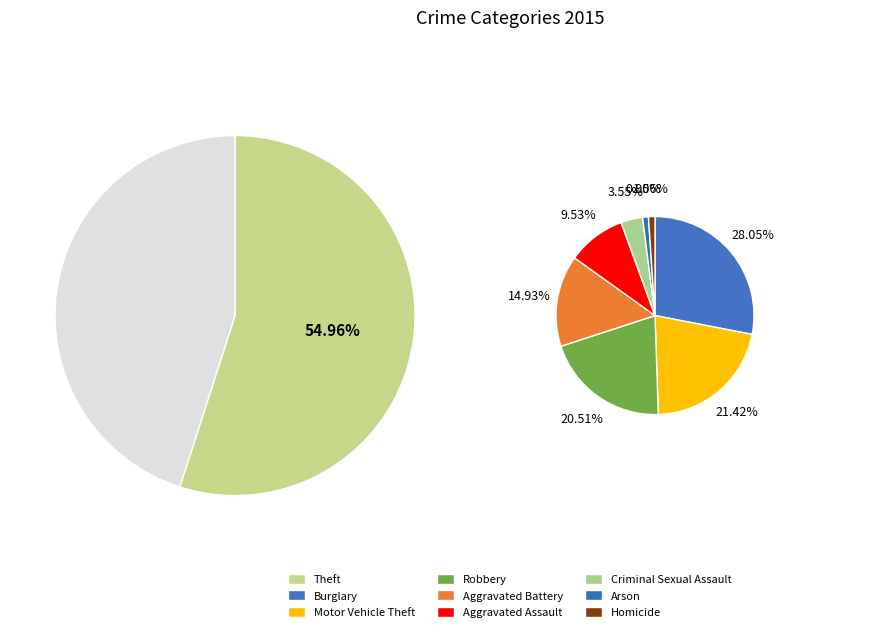

Count the number of slices in the pie.

9